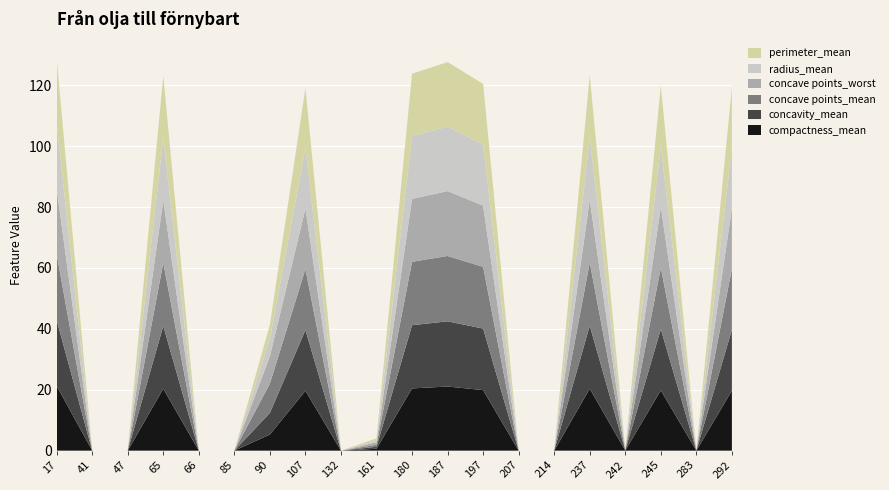

What is the total value across all series at 237?

123.3